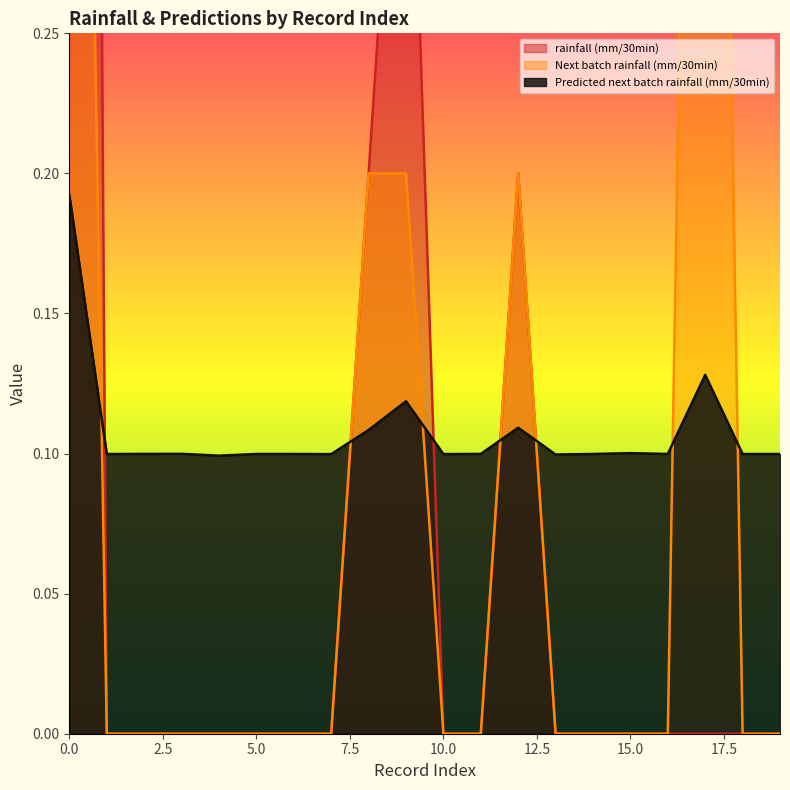

Reading left to right, what are all the values shown in this chart?

rainfall (mm/30min): 2.0	0.0	0.0	0.0	0.0	0.0	0.0	0.0	0.2	0.4	0.0	0.0	0.2	0.0	0.0	0.0	0.0	0.0	0.0	0.0
Next batch rainfall (mm/30min): 0.8	0.0	0.0	0.0	0.0	0.0	0.0	0.0	0.2	0.2	0.0	0.0	0.2	0.0	0.0	0.0	0.0	0.8	0.0	0.0
Predicted next batch rainfall (mm/30min): 0.2	0.1	0.1	0.1	0.1	0.1	0.1	0.1	0.1	0.1	0.1	0.1	0.1	0.1	0.1	0.1	0.1	0.1	0.1	0.1